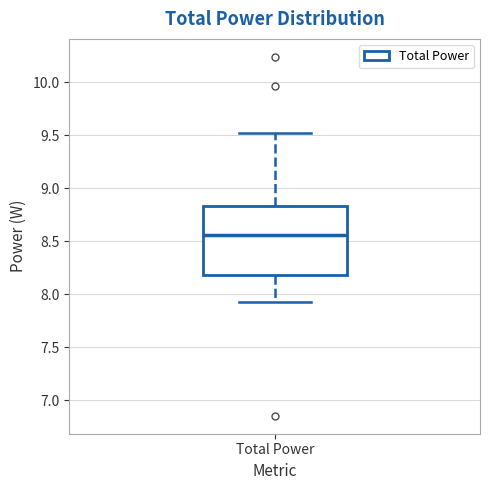

Transcribe this box plot: give where the median line is, the range the box spans, and where the two whiskers end, as read against the y-axis. The values are not printed on the chart, so give them approximately, as read against the axis.

median 8.55, box 8.20 to 8.85, whiskers 7.95 to 9.50